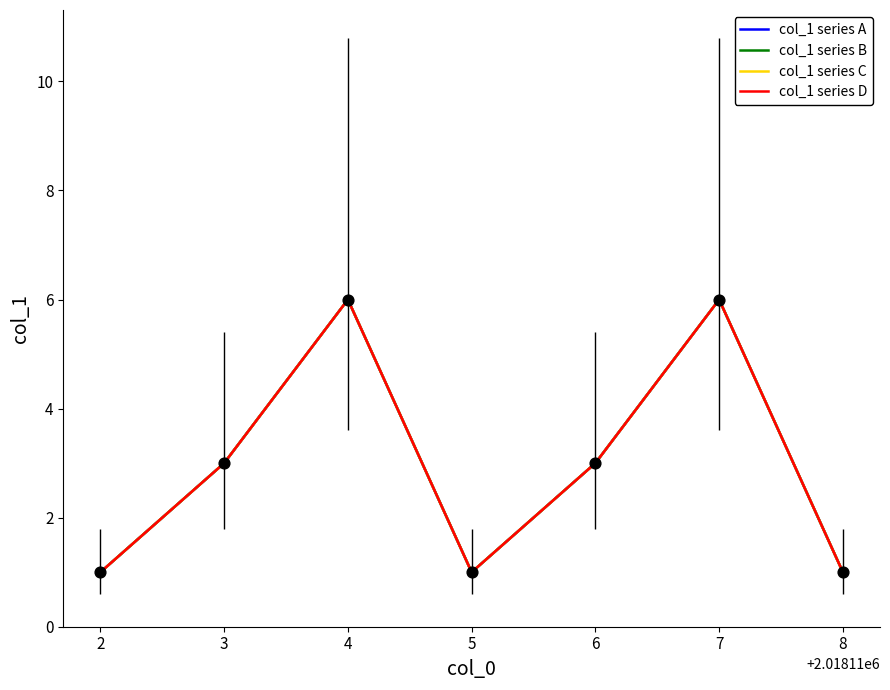

Is the value of col_1 series A at 6 greater than the value of col_1 series D at 2?

Yes